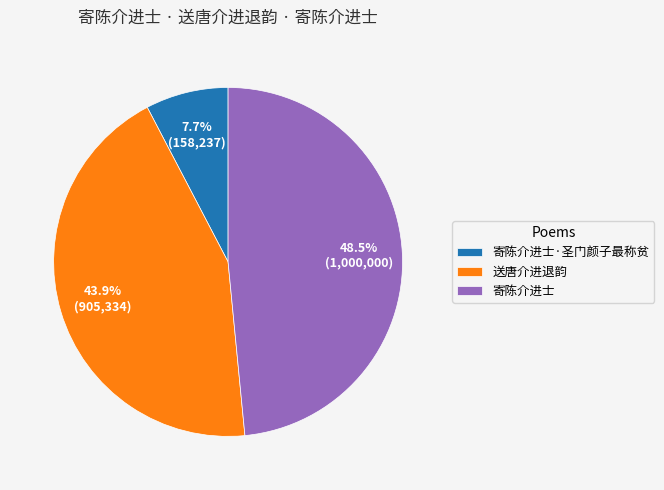

Which has a higher value, 送唐介进退韵 or 寄陈介进士?

寄陈介进士